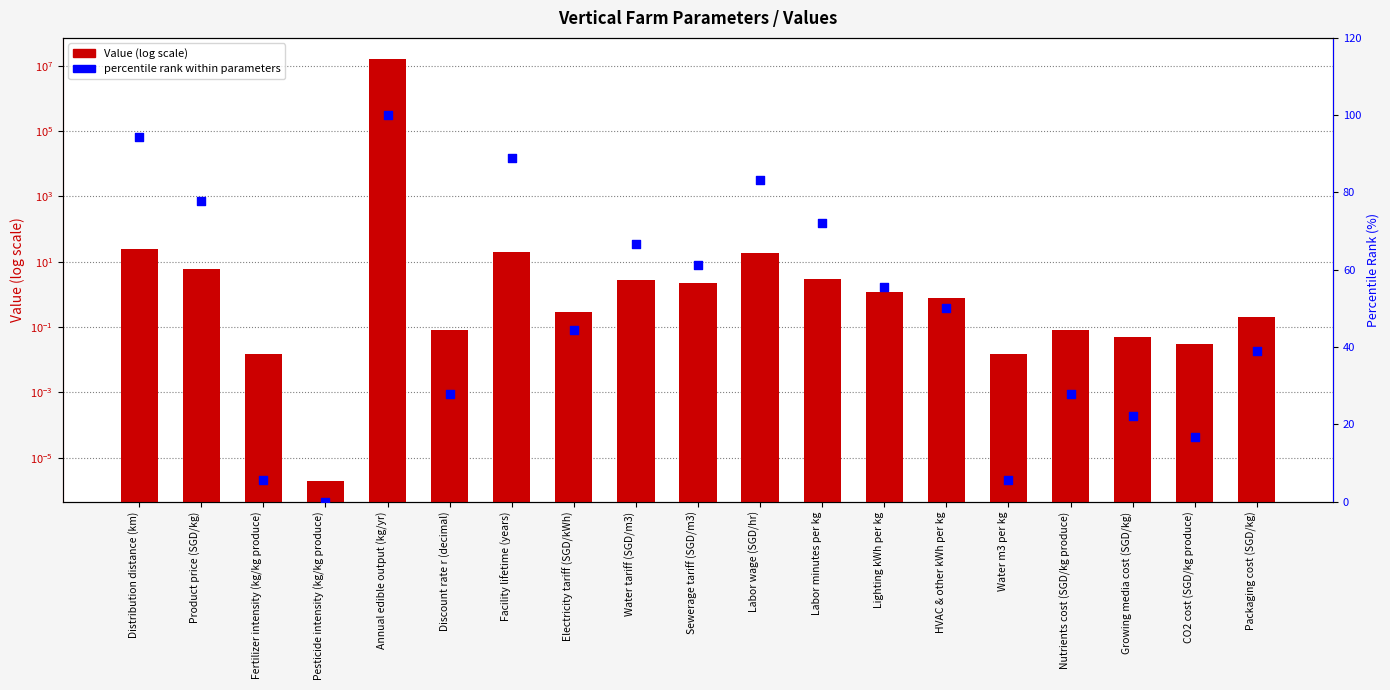

What is the total value across all series at Electricity tariff (SGD/kWh)?

44.7